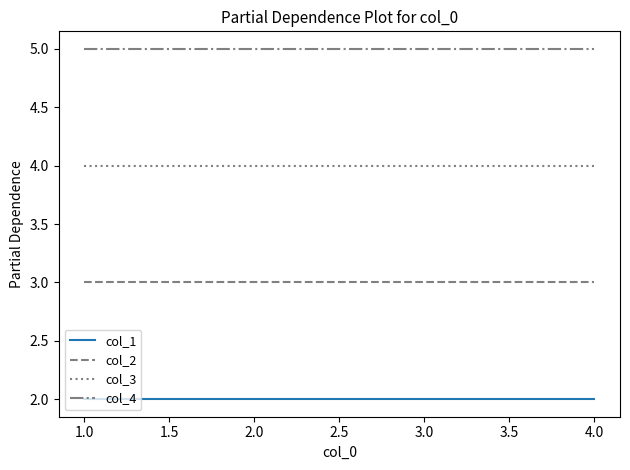

The col_4 series shows 5 at 4.0. True or false?

True